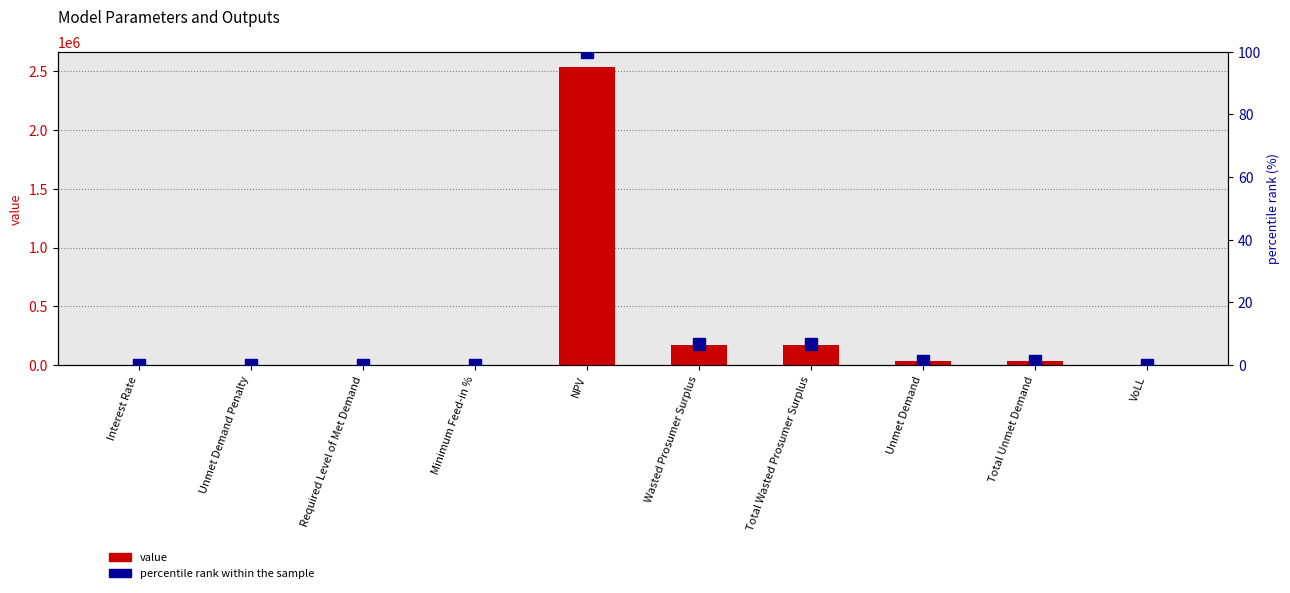

How many distinct data groups are displayed?

2